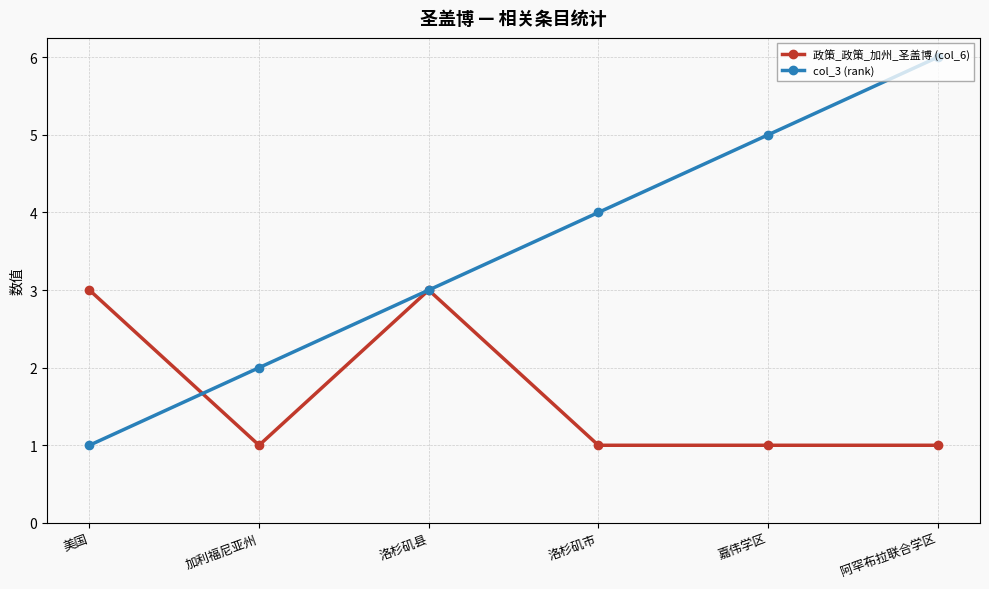

Which series has the largest total across all categories?

col_3 (rank)